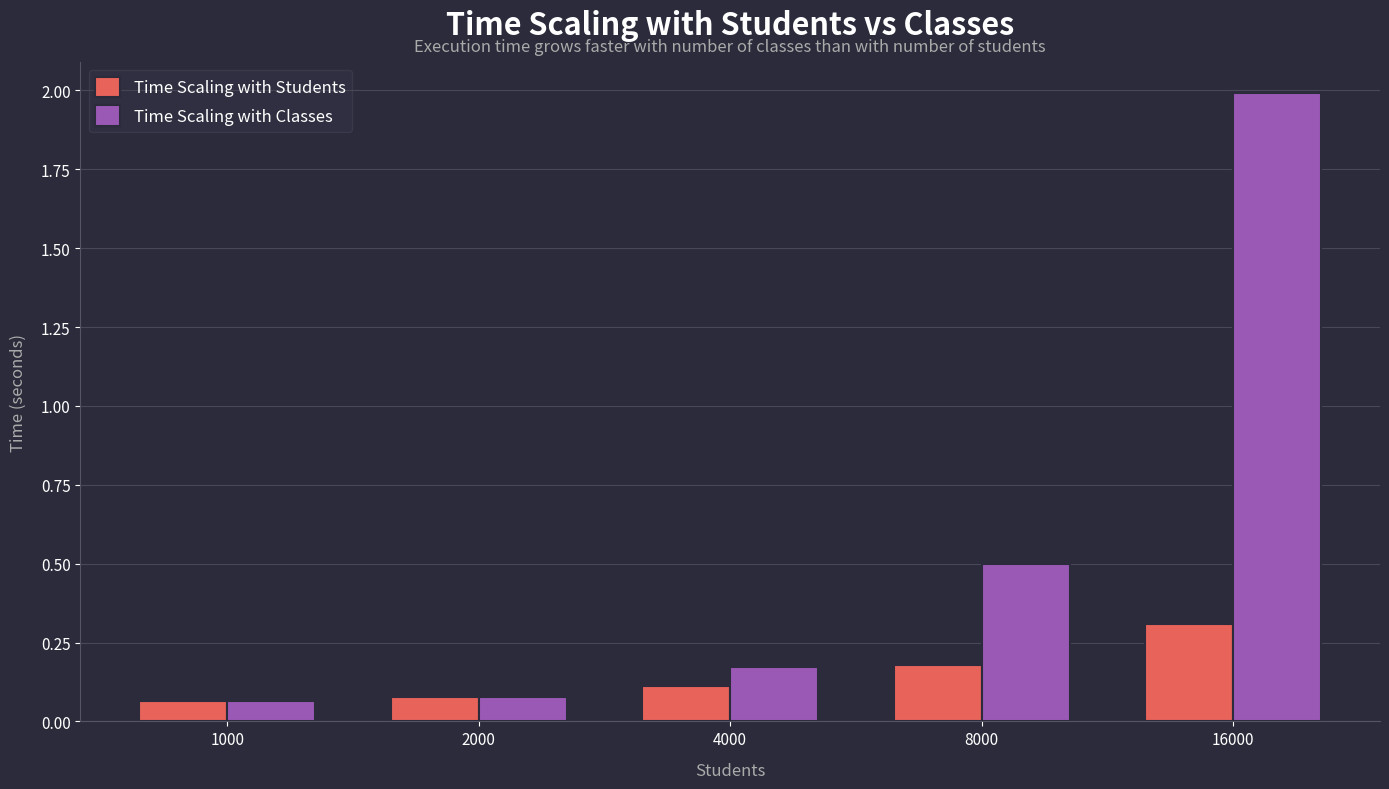

At 8000, list the series in order from smallest to largest.

Time Scaling with Students, Time Scaling with Classes